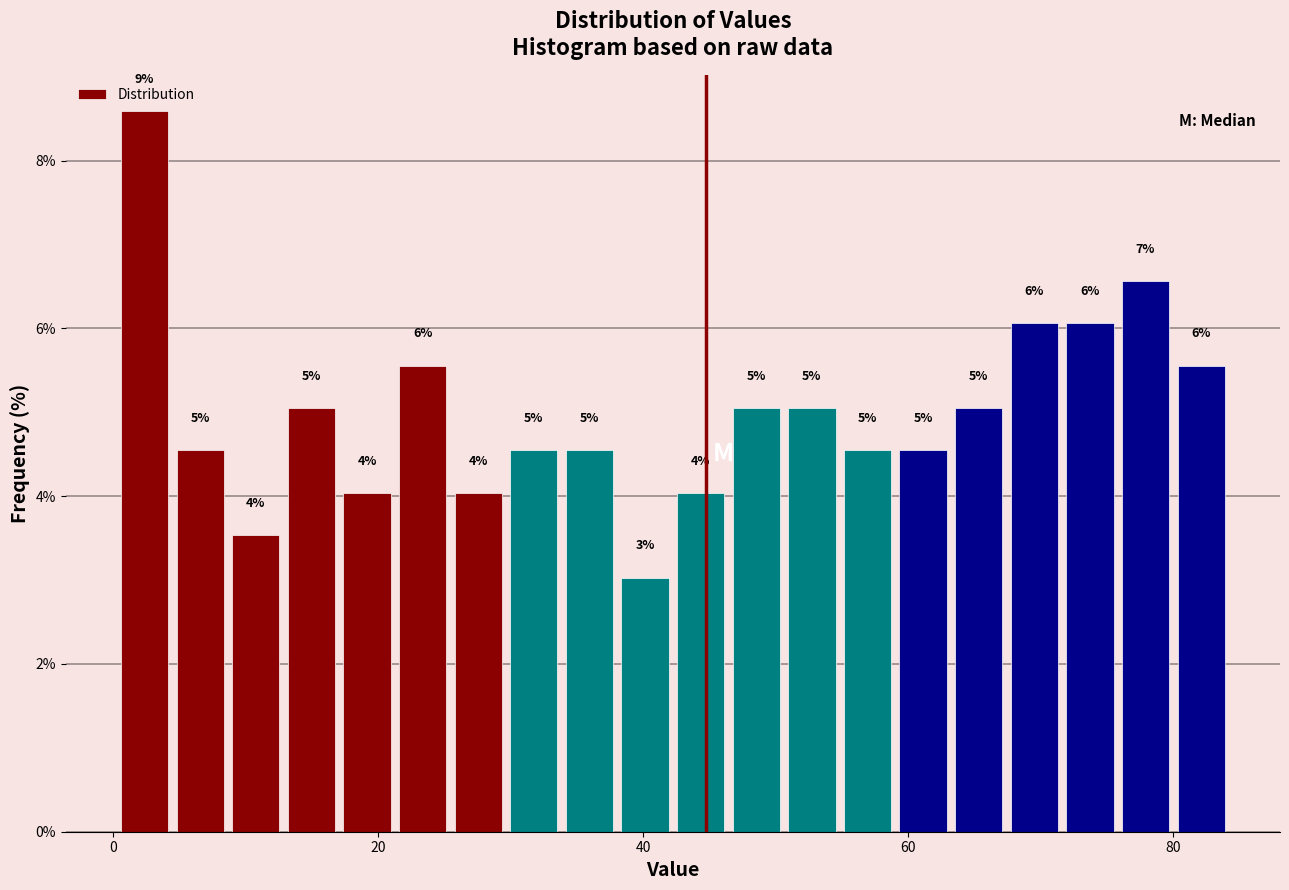

Read against the x-axis, roughly where is the centre of the tallest bar?

2